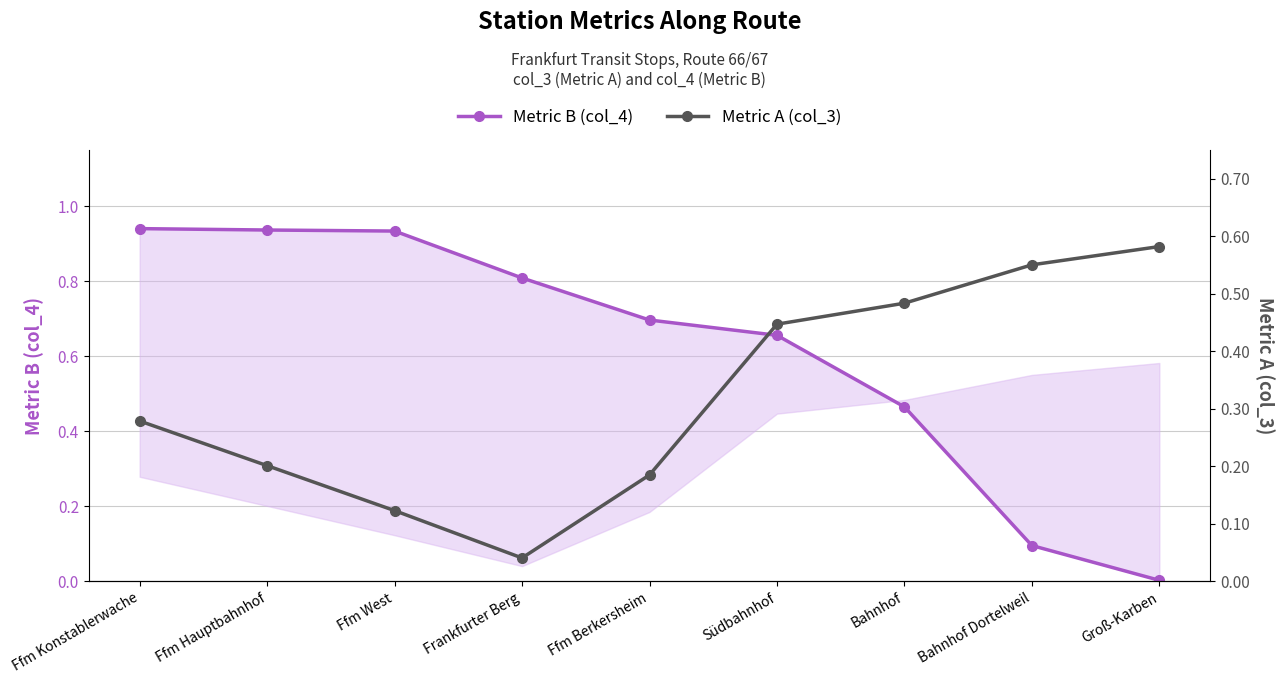

Is it true that Metric B (col_4) equals 0.9 at Ffm West?

True